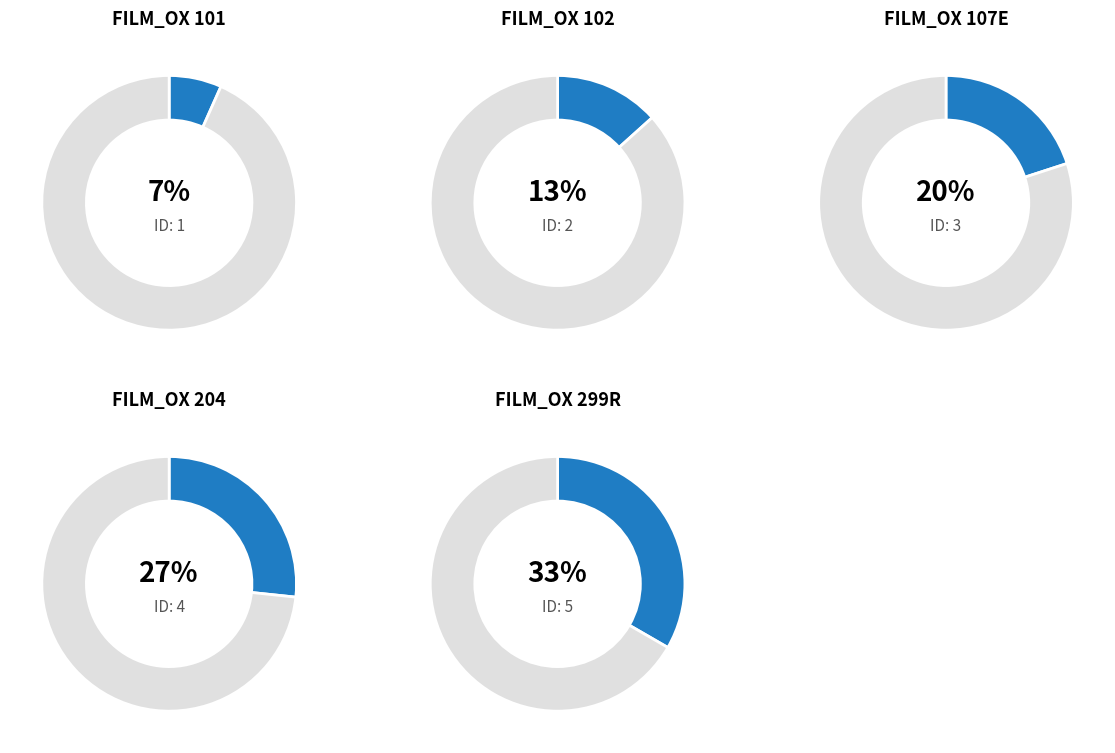

Rank the categories by value from lowest to highest.

FILM_OX 101, FILM_OX 102, FILM_OX 107E, FILM_OX 204, FILM_OX 299R